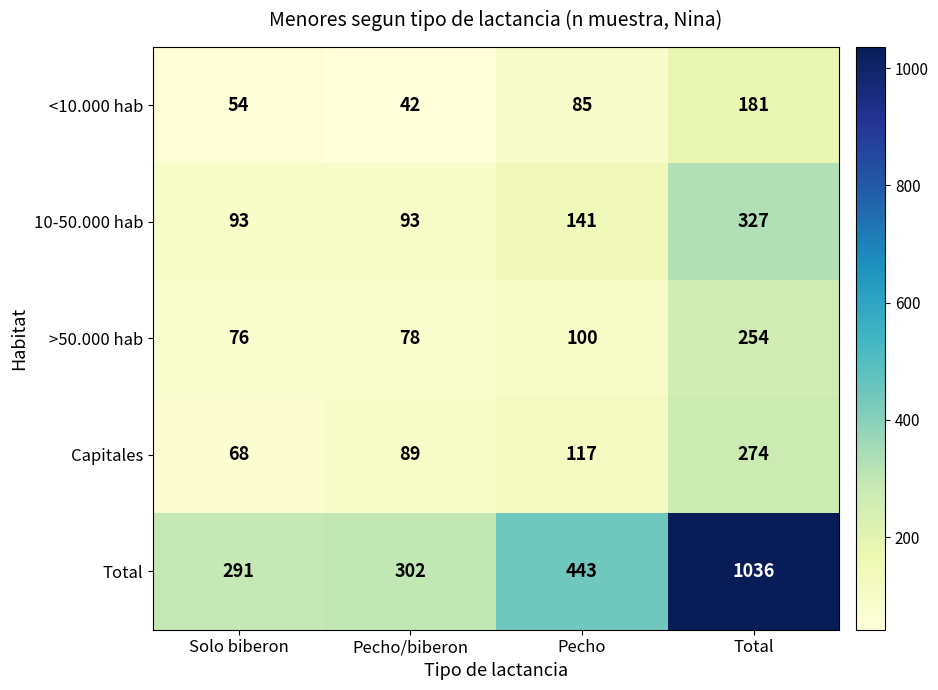

How many categories are shown in the chart?

4